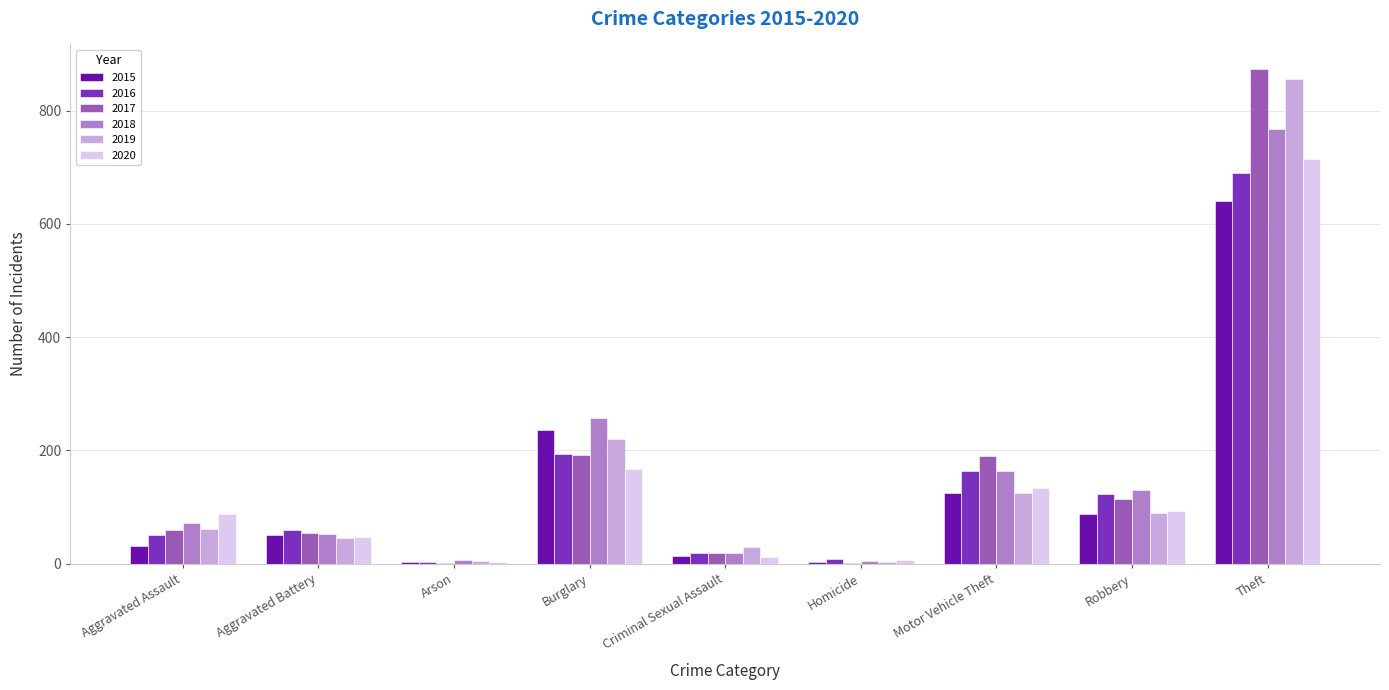

Count the number of categories in the chart.

9